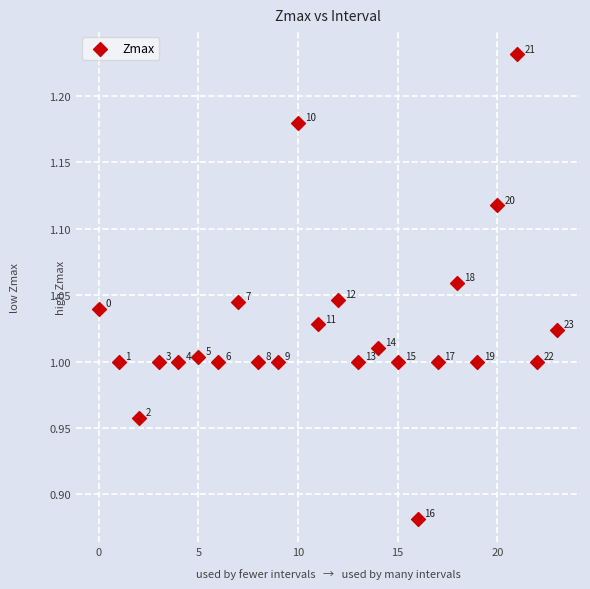

What is the range of Y values (max minus min)?

0.3